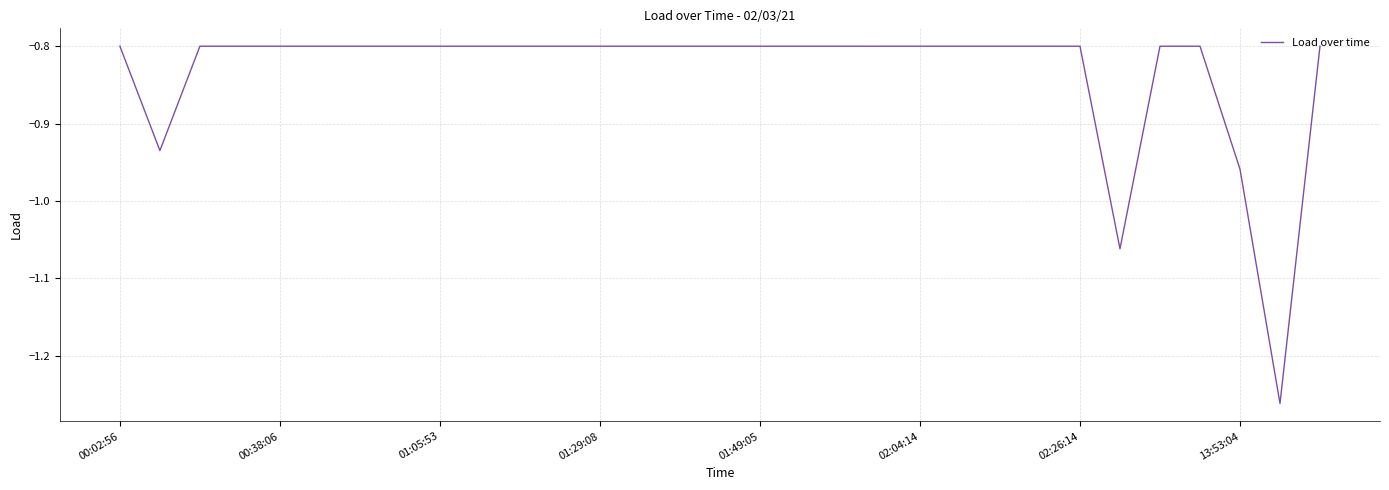

What is the difference between the maximum and minimum values?

0.5